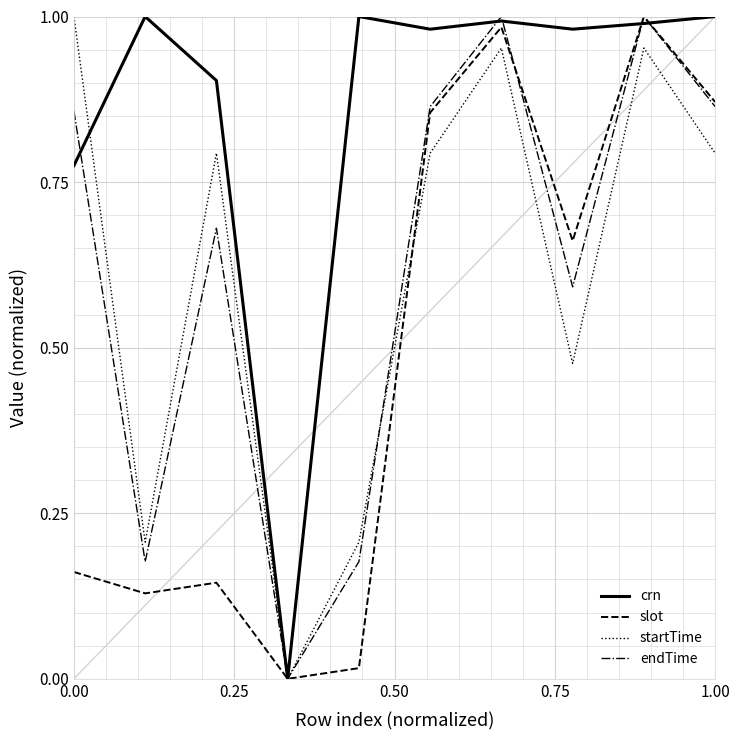

What is the sum of all slot values?

4.8